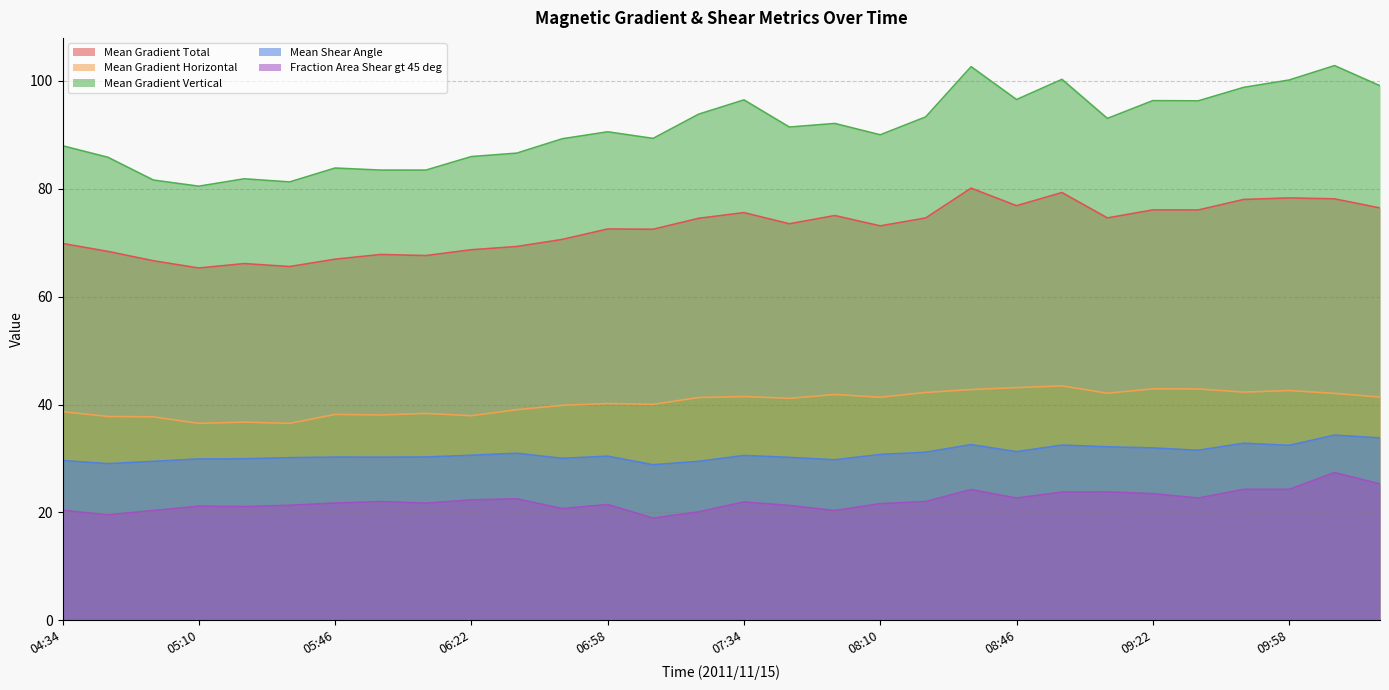

Reading left to right, transcribe all the data shown in this chart.

Mean Gradient Total: 04:34=69.9	04:46=68.4	04:58=66.7	05:10=65.3	05:22=66.1	05:34=65.6	05:46=67.0	05:58=67.8	06:10=67.6	06:22=68.7	06:34=69.3	06:46=70.6	06:58=72.6	07:10=72.5	07:22=74.5	07:34=75.6	07:46=73.5	07:58=75.0	08:10=73.1	08:22=74.6	08:34=80.1	08:46=76.9	08:58=79.3	09:10=74.6	09:22=76.1	09:34=76.1	09:46=78.0	09:58=78.3	10:10=78.1	10:22=76.4
Mean Gradient Horizontal: 04:34=38.7	04:46=37.8	04:58=37.7	05:10=36.5	05:22=36.7	05:34=36.5	05:46=38.2	05:58=38.1	06:10=38.4	06:22=37.9	06:34=39.0	06:46=39.9	06:58=40.2	07:10=40.0	07:22=41.3	07:34=41.5	07:46=41.1	07:58=41.9	08:10=41.4	08:22=42.2	08:34=42.8	08:46=43.1	08:58=43.5	09:10=42.1	09:22=42.9	09:34=42.9	09:46=42.3	09:58=42.6	10:10=42.1	10:22=41.4
Mean Gradient Vertical: 04:34=88.0	04:46=85.8	04:58=81.6	05:10=80.5	05:22=81.9	05:34=81.3	05:46=83.9	05:58=83.5	06:10=83.5	06:22=86.0	06:34=86.6	06:46=89.3	06:58=90.6	07:10=89.3	07:22=93.8	07:34=96.5	07:46=91.5	07:58=92.1	08:10=90.0	08:22=93.3	08:34=102.7	08:46=96.6	08:58=100.3	09:10=93.1	09:22=96.3	09:34=96.3	09:46=98.8	09:58=100.2	10:10=102.8	10:22=99.1
Mean Shear Angle: 04:34=29.6	04:46=29.0	04:58=29.5	05:10=29.9	05:22=29.9	05:34=30.1	05:46=30.3	05:58=30.2	06:10=30.3	06:22=30.6	06:34=31.0	06:46=30.0	06:58=30.4	07:10=28.8	07:22=29.5	07:34=30.6	07:46=30.2	07:58=29.7	08:10=30.7	08:22=31.1	08:34=32.6	08:46=31.3	08:58=32.5	09:10=32.2	09:22=32.0	09:34=31.5	09:46=32.8	09:58=32.4	10:10=34.3	10:22=33.8
Fraction Area Shear gt 45 deg: 04:34=20.4	04:46=19.5	04:58=20.3	05:10=21.2	05:22=21.1	05:34=21.3	05:46=21.7	05:58=22.0	06:10=21.7	06:22=22.3	06:34=22.5	06:46=20.7	06:58=21.5	07:10=18.9	07:22=20.1	07:34=21.9	07:46=21.3	07:58=20.3	08:10=21.6	08:22=22.0	08:34=24.2	08:46=22.7	08:58=23.8	09:10=23.8	09:22=23.5	09:34=22.7	09:46=24.3	09:58=24.3	10:10=27.4	10:22=25.3